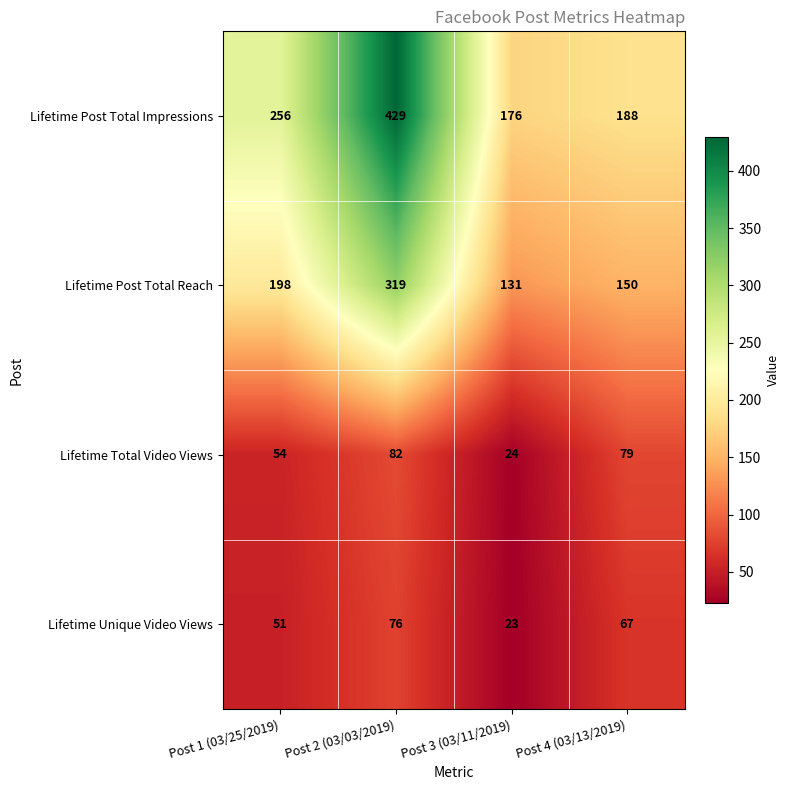

What is the total value across all series at Post 4 (03/13/2019)?

484